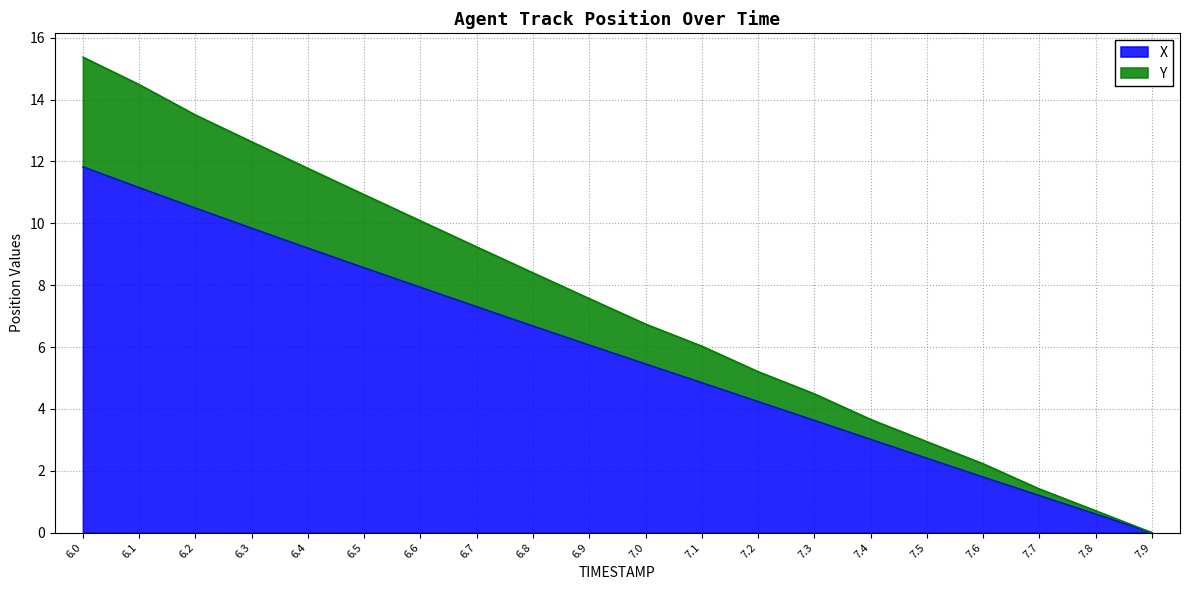

What is the difference between the X values at 6.9 and 7.6?

4.3